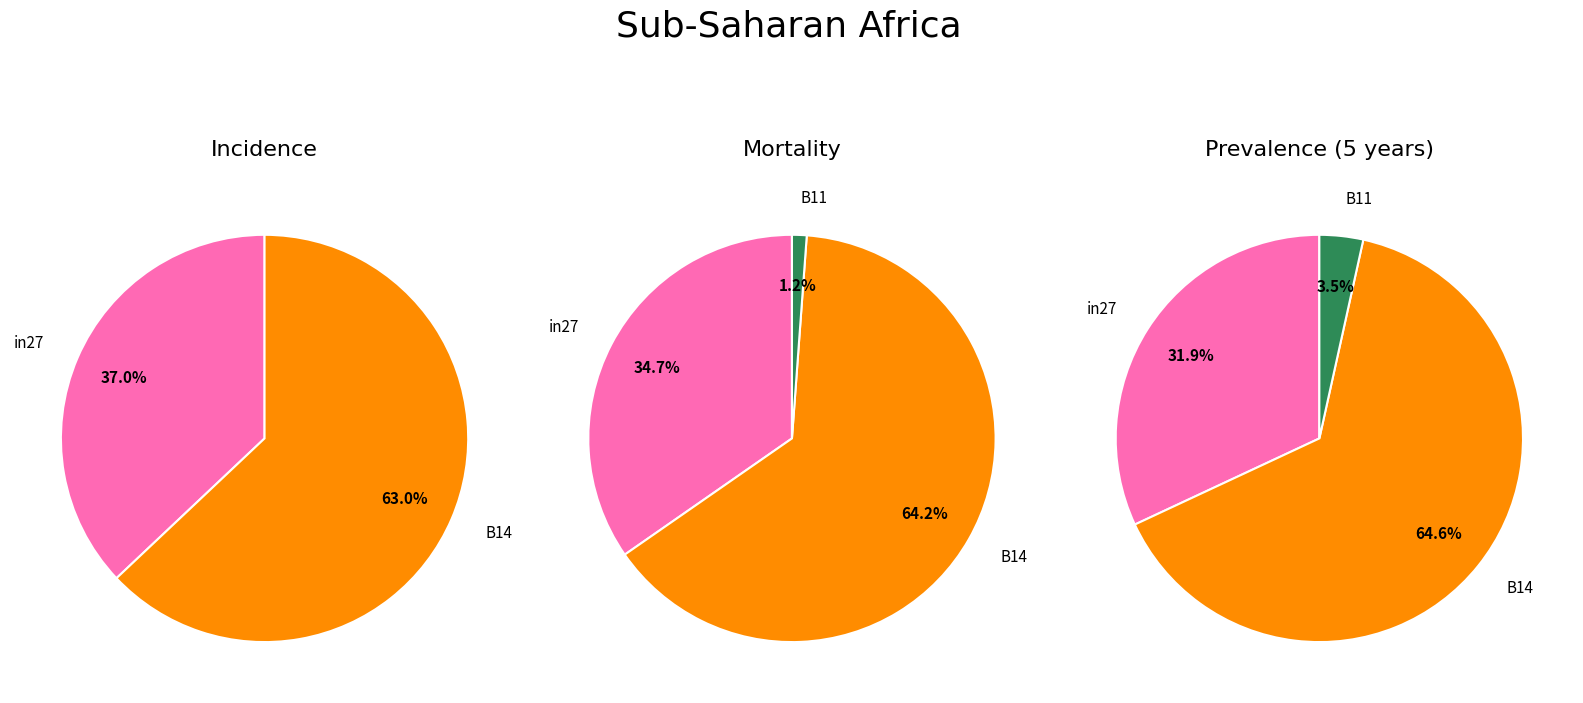

How many segments does this pie chart have?

3